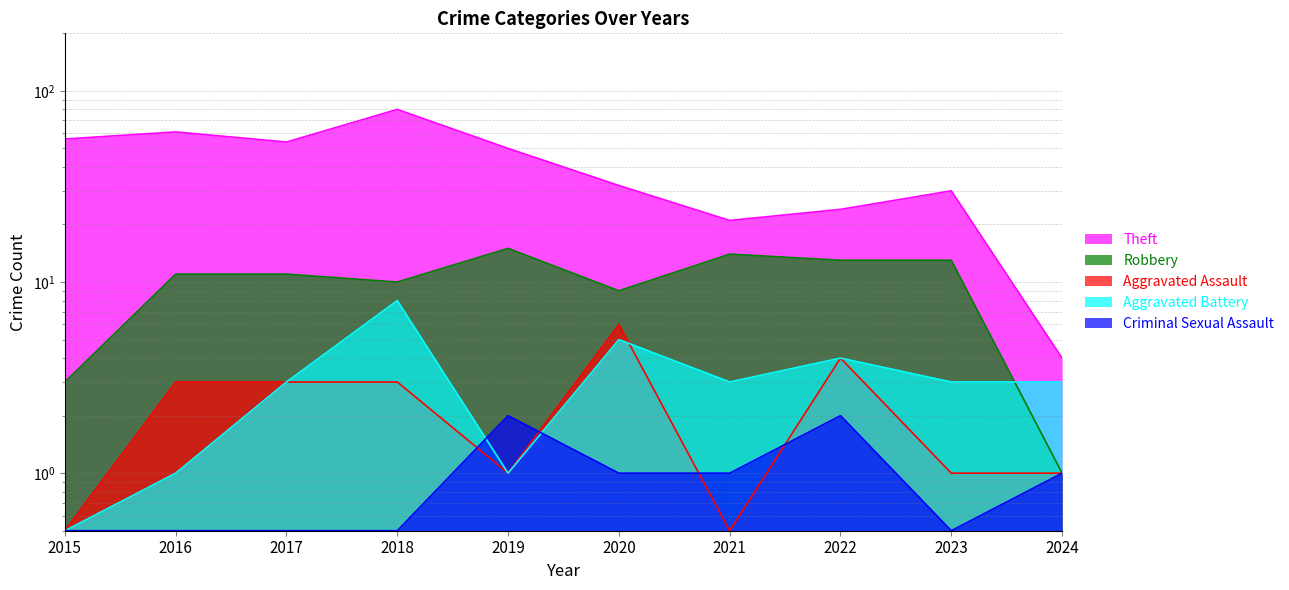

Which series has the largest range (max minus min)?

Theft